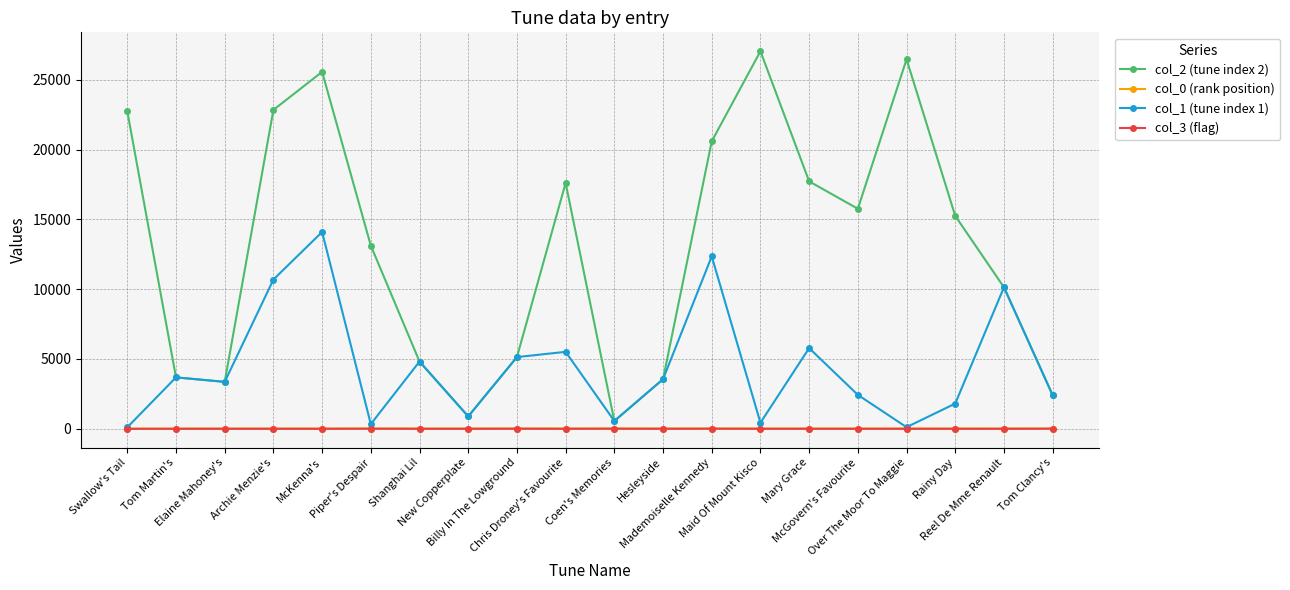

Which series has the widest spread of values?

col_2 (tune index 2)